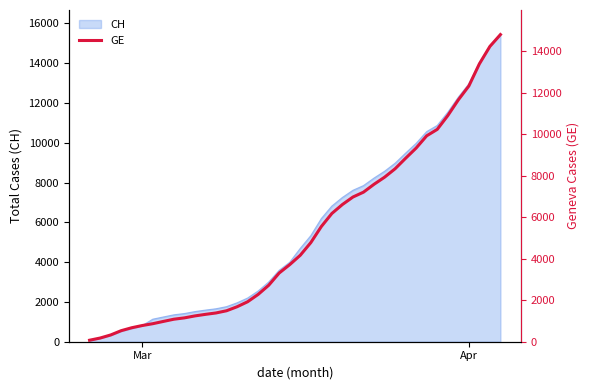

What is the maximum value shown in the chart?

14791